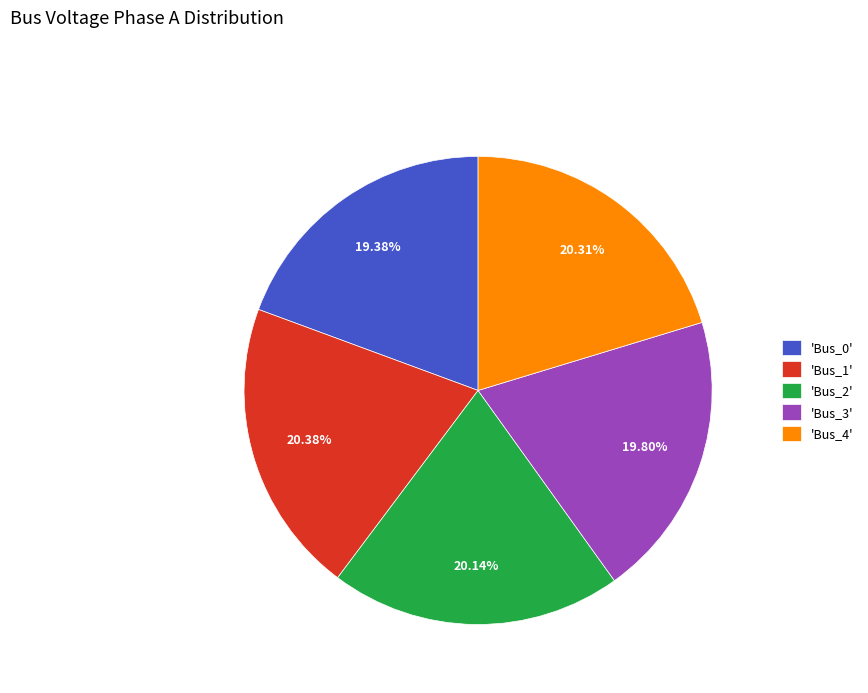

How many slices are in this pie chart?

5